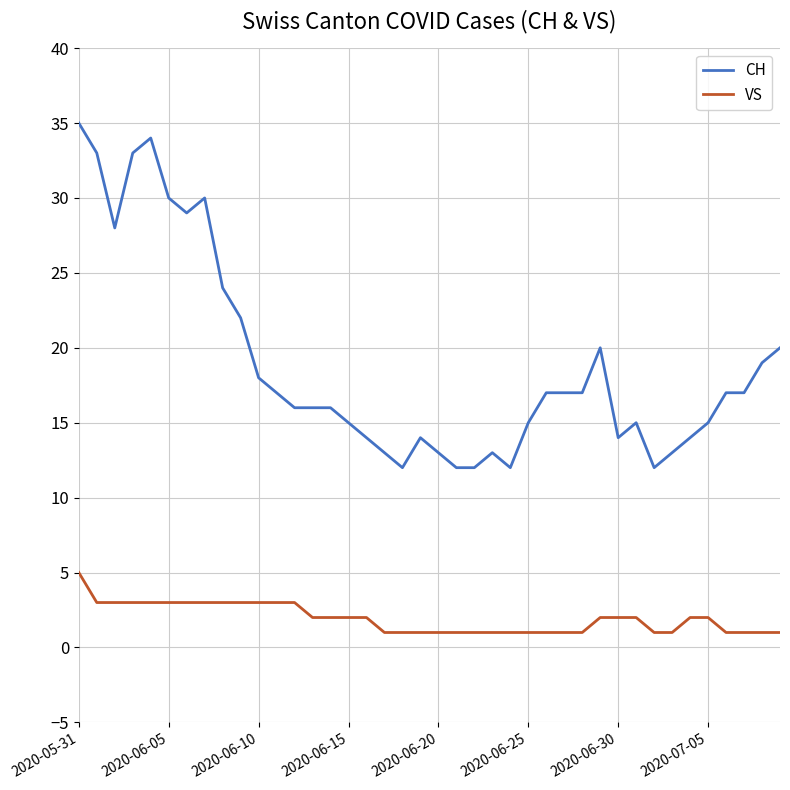

Rank the series by their average value, from highest to lowest.

CH, VS